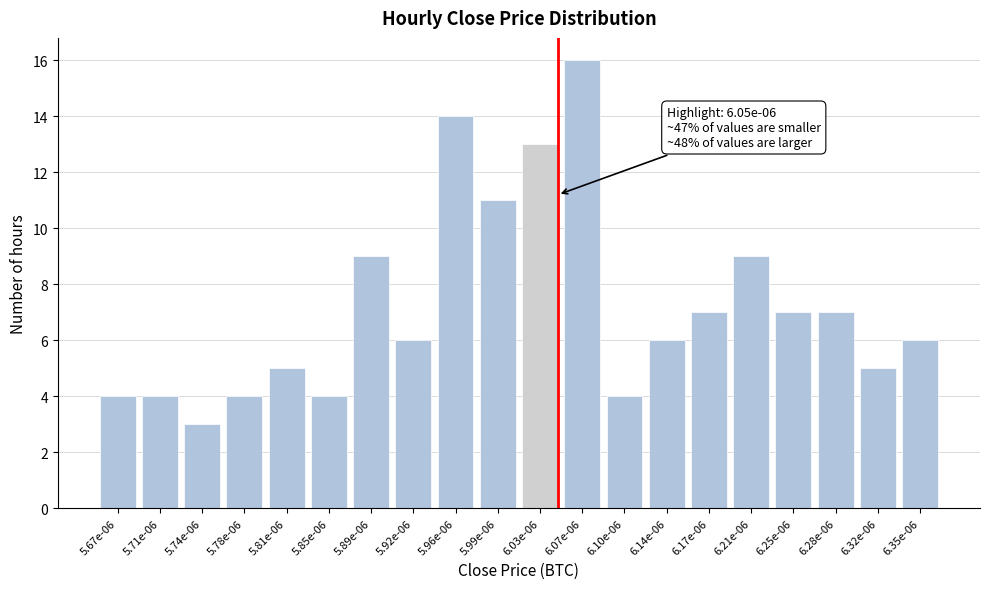

Reading left to right, list all the values displayed in this chart.

5.67e-06=4	5.71e-06=4	5.74e-06=3	5.78e-06=4	5.81e-06=5	5.85e-06=4	5.89e-06=9	5.92e-06=6	5.96e-06=14	5.99e-06=11	6.03e-06=13	6.07e-06=16	6.10e-06=4	6.14e-06=6	6.17e-06=7	6.21e-06=9	6.25e-06=7	6.28e-06=7	6.32e-06=5	6.35e-06=6